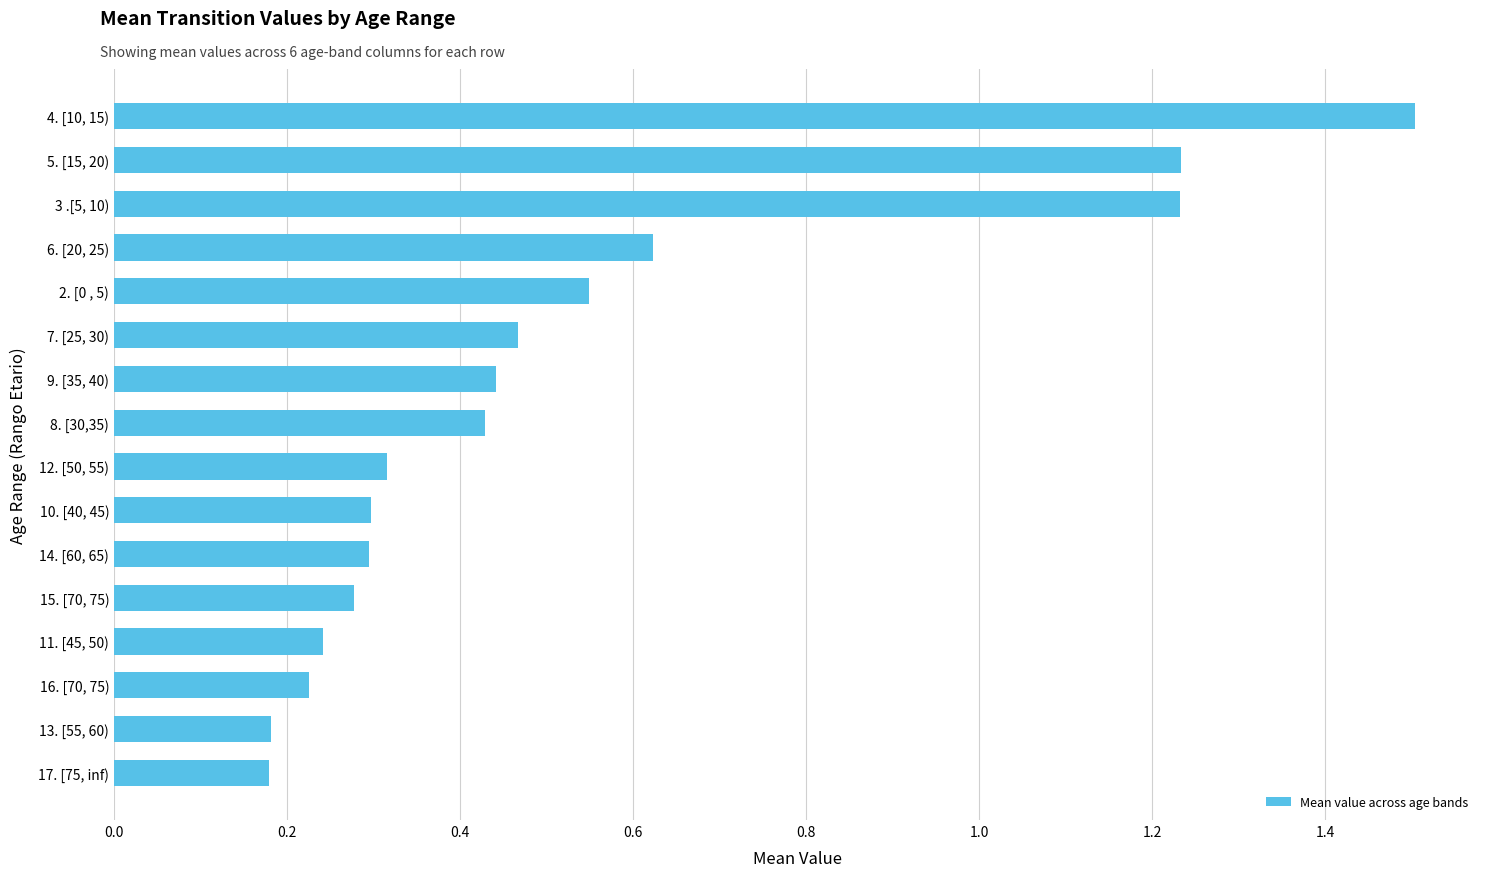

What is the sum of all values?

8.5